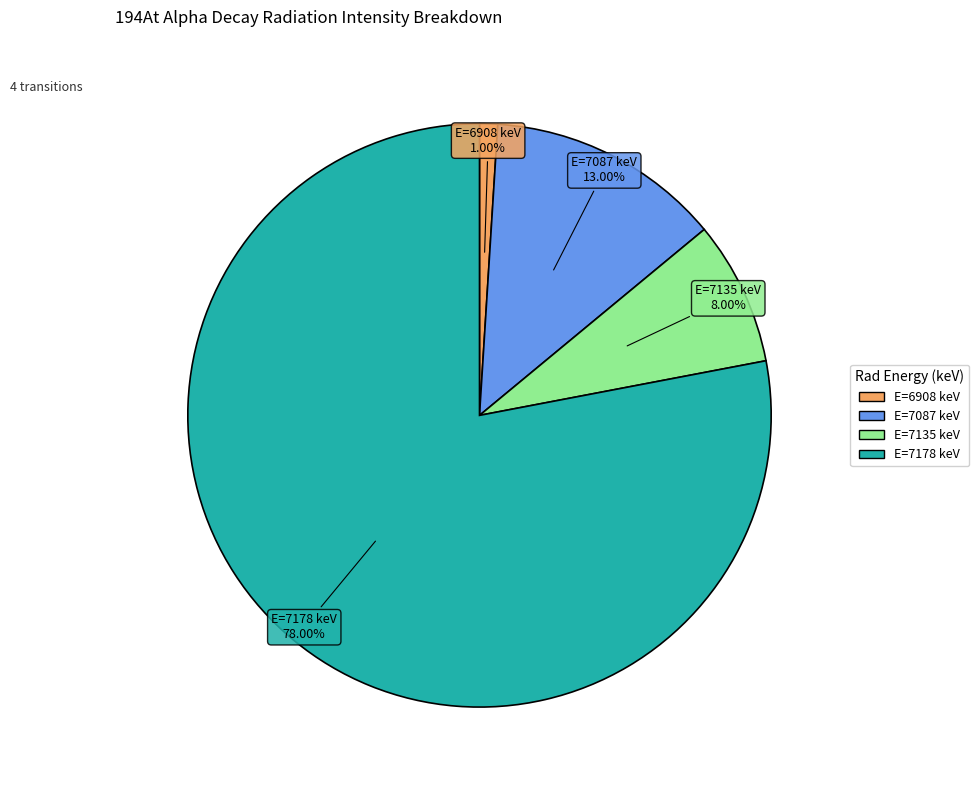

Does any single category account for the majority?

Yes